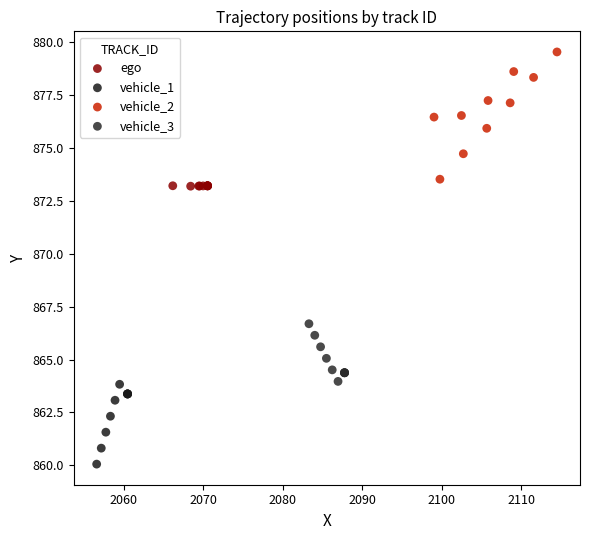

Which series has the largest Y range (max minus min)?

vehicle_2